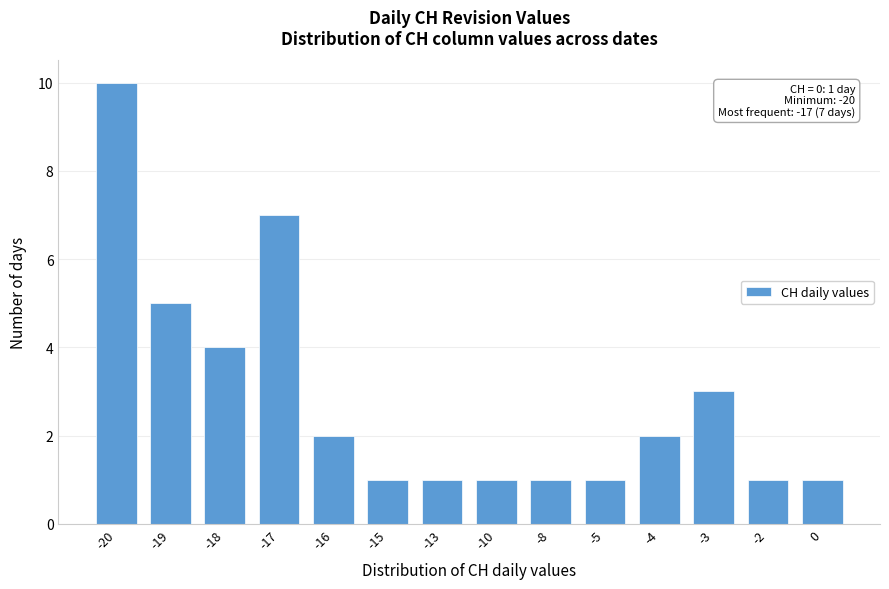

Reading right to left, list all the values displayed in this chart.

1	1	3	2	1	1	1	1	1	2	7	4	5	10